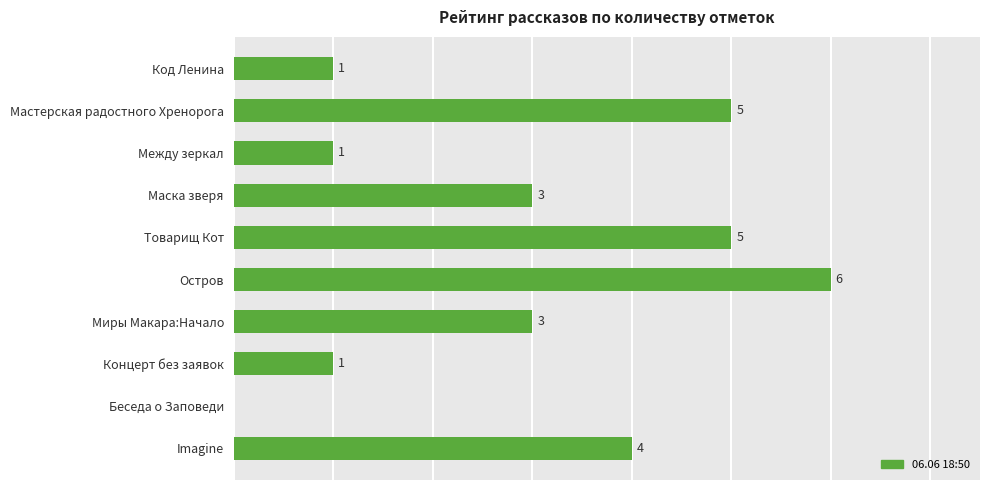

Which has a higher value, Товарищ Кот or Остров?

Остров